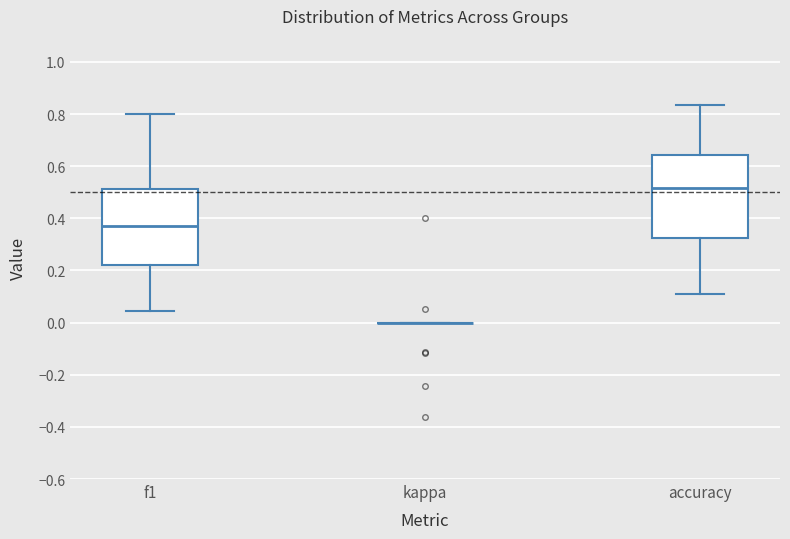

Reading left to right, transcribe this box plot: for each box, give where its median line is, the range the box spans, and where its two whiskers end, as read against the y-axis. The values are not printed on the chart, so give them approximately, as read against the axis.

f1: median 0.38, box 0.22 to 0.52, whiskers 0.04 to 0.80
kappa: box collapsed to a line at 0.00, whiskers 0.00 to 0.00
accuracy: median 0.52, box 0.32 to 0.64, whiskers 0.12 to 0.84